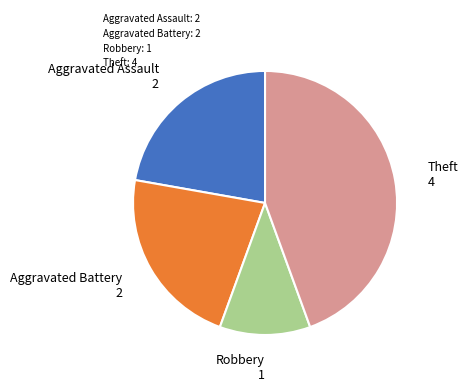

Is it true that Robbery is 11% of the pie?

True